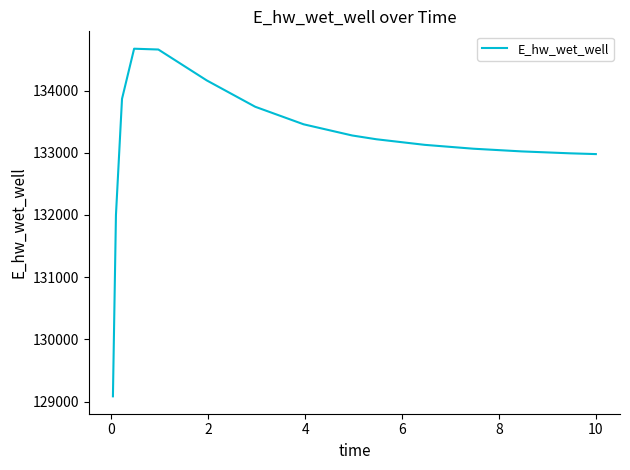

What is the difference between the maximum and minimum values?

5584.9